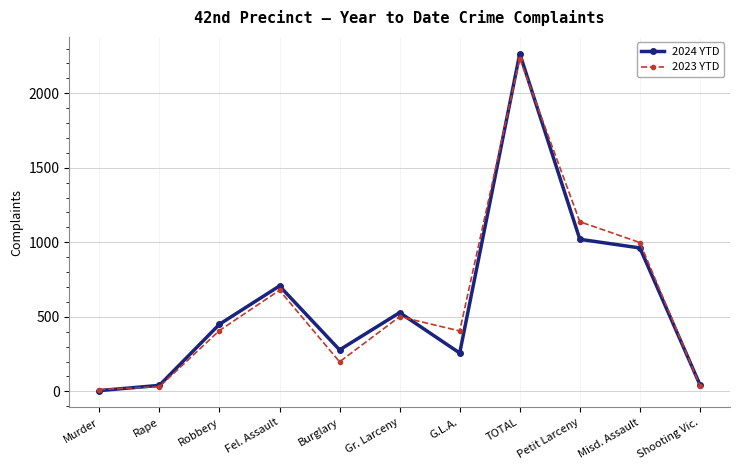

At which category is the sum across all series the highest?

TOTAL